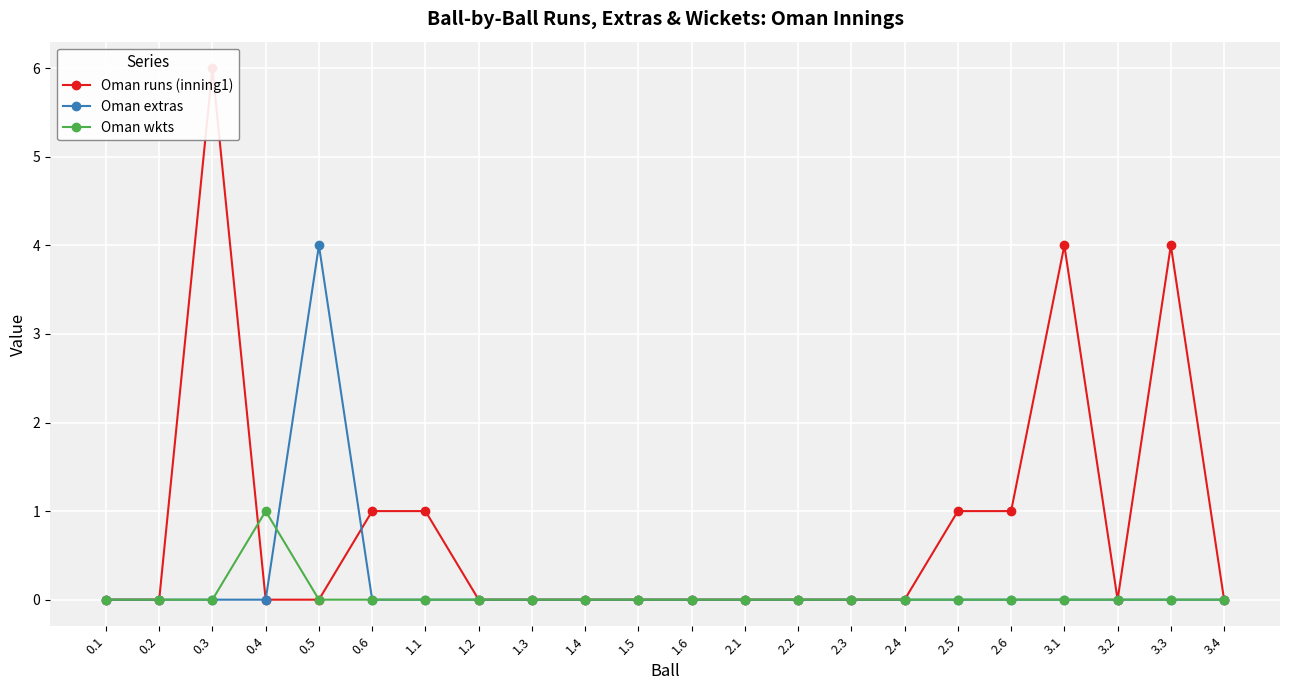

How many lines are shown in the chart?

3